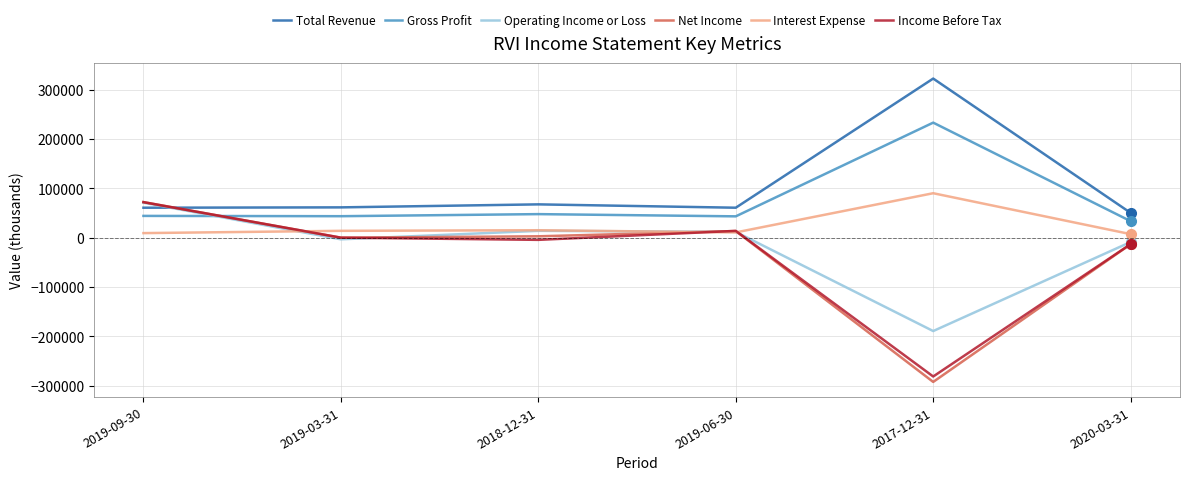

What is the minimum value for Total Revenue?

50400